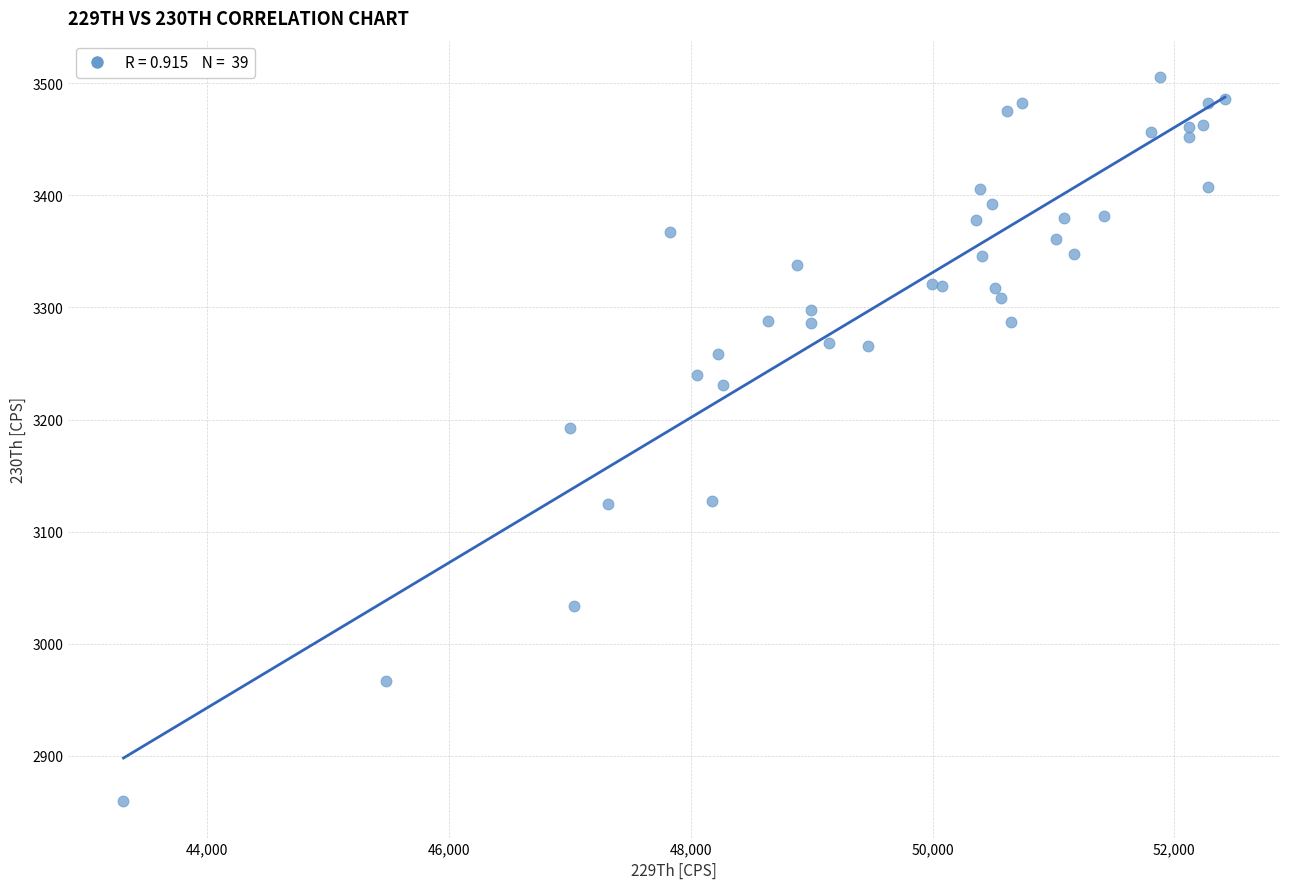

What Y value in the scatter plot is closest to 3182?

3192.4